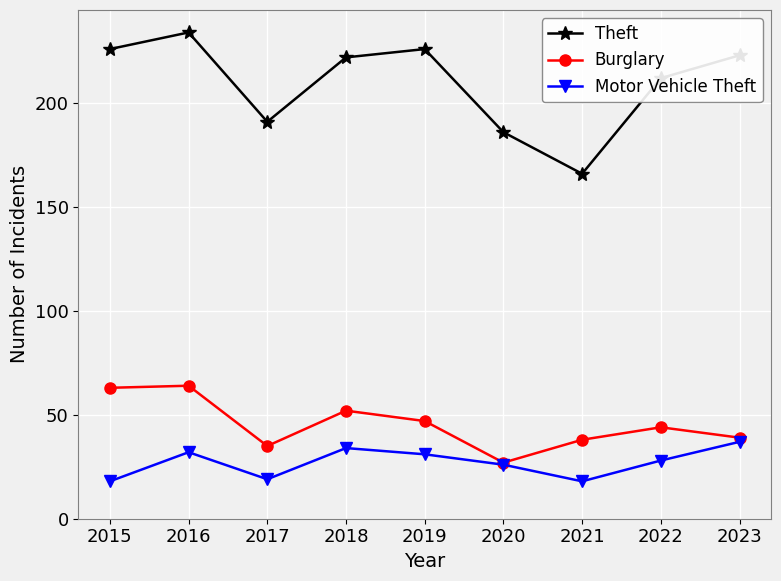

How many interior local peaks does the Theft series have?

2